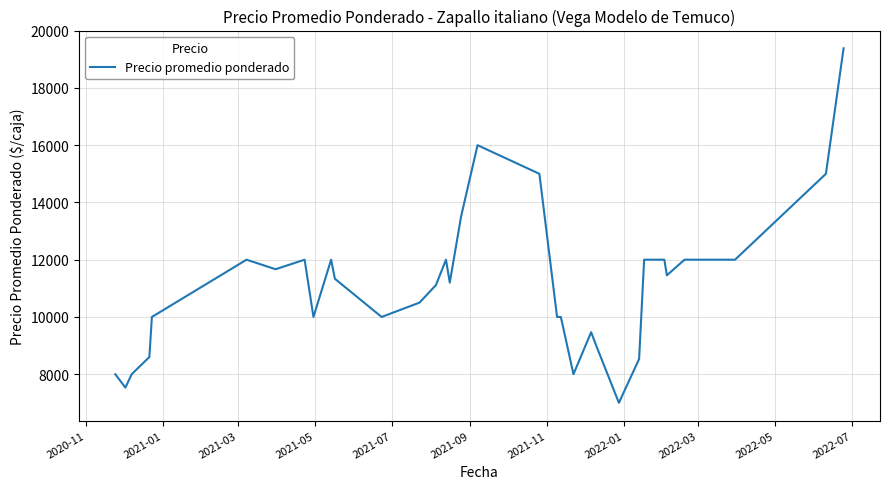

True or false: the data has more than 0 interior local peaks.

True